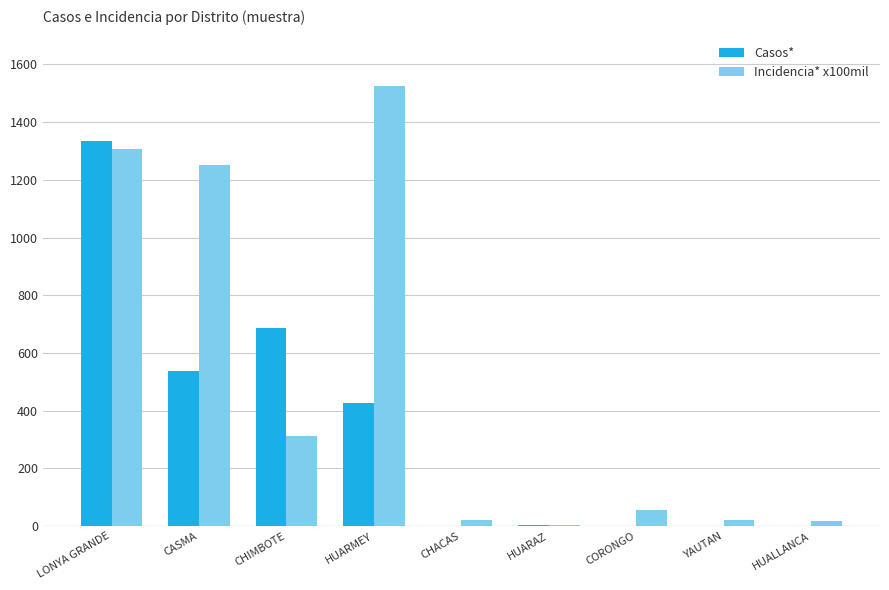

Which series changed the most between LONYA GRANDE and CASMA?

Casos*